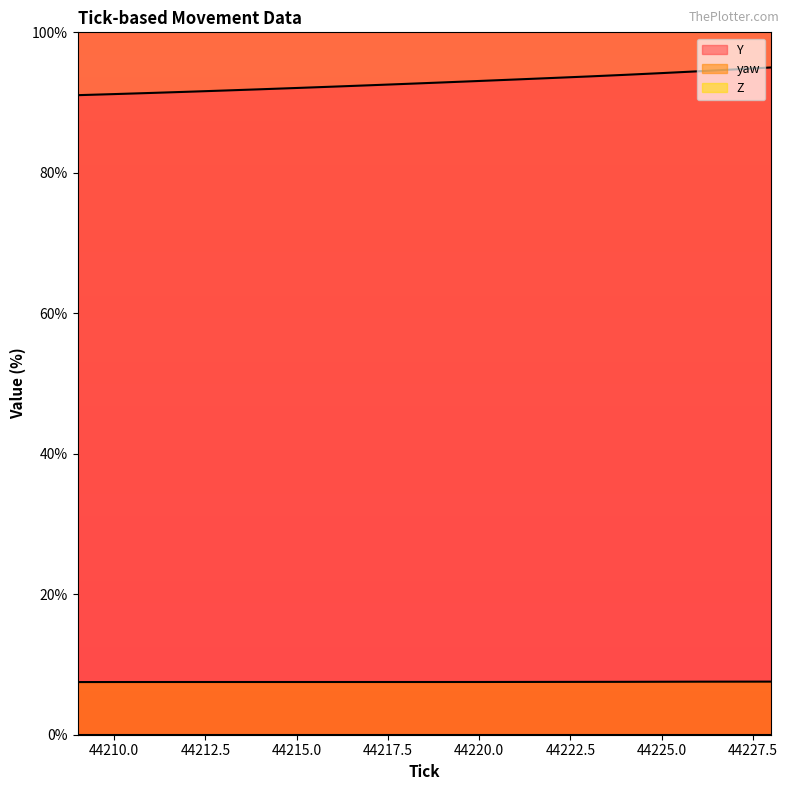

What is the sum of the Y values at 44218 and 44211?

184.0